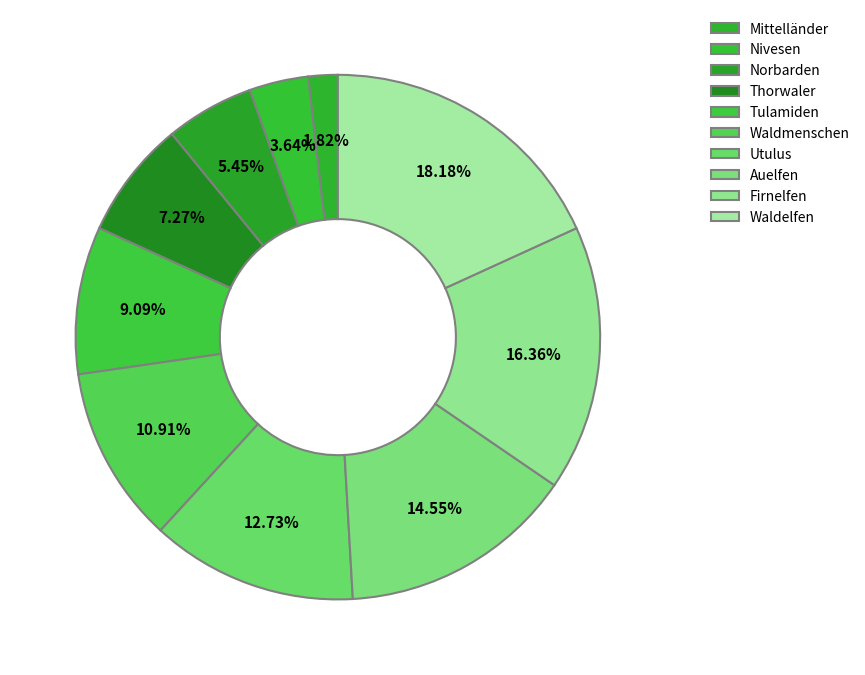

To the nearest percent, what is the difference between the Norbarden and Utulus slice percentages?

7%